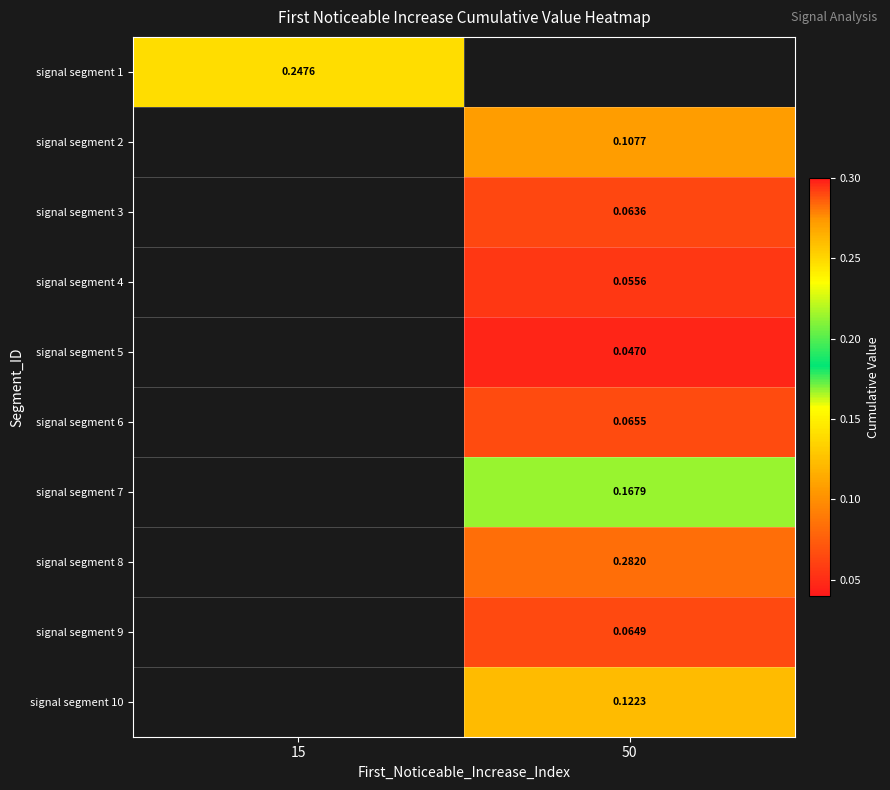

Which has a higher value, 50 or 15?

15